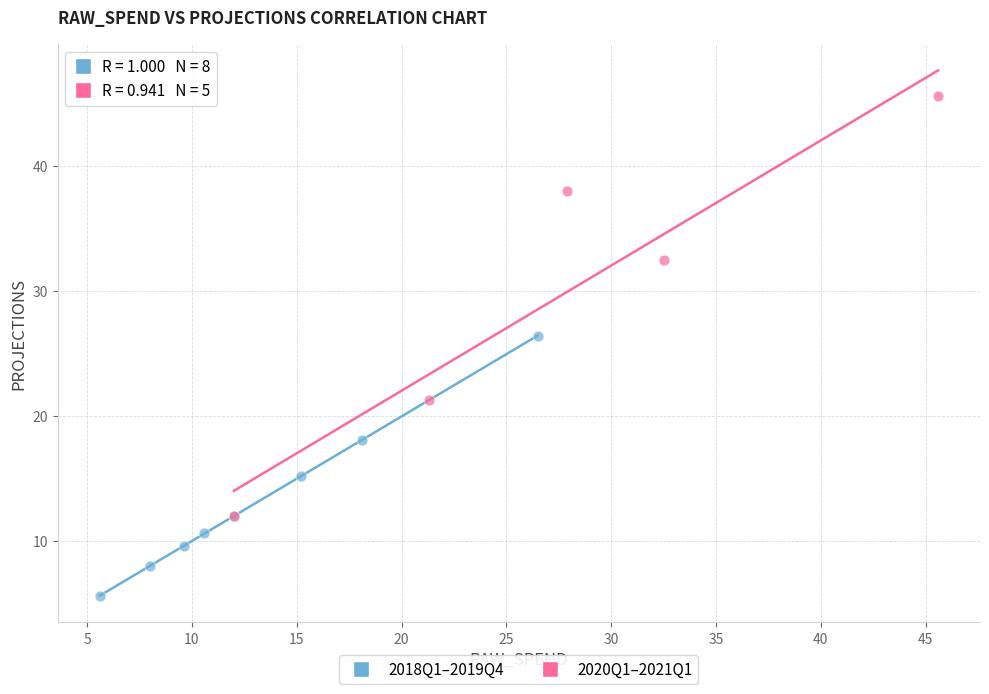

Which series has the widest spread of Y values?

2020Q1–2021Q1